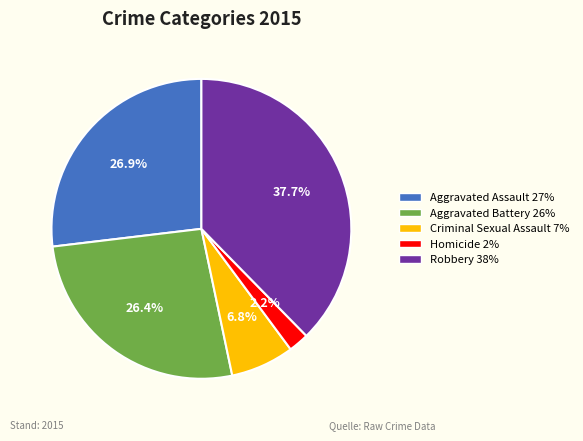

Approximately how many times larger is the value at Aggravated Battery compared to Aggravated Assault?

1.0